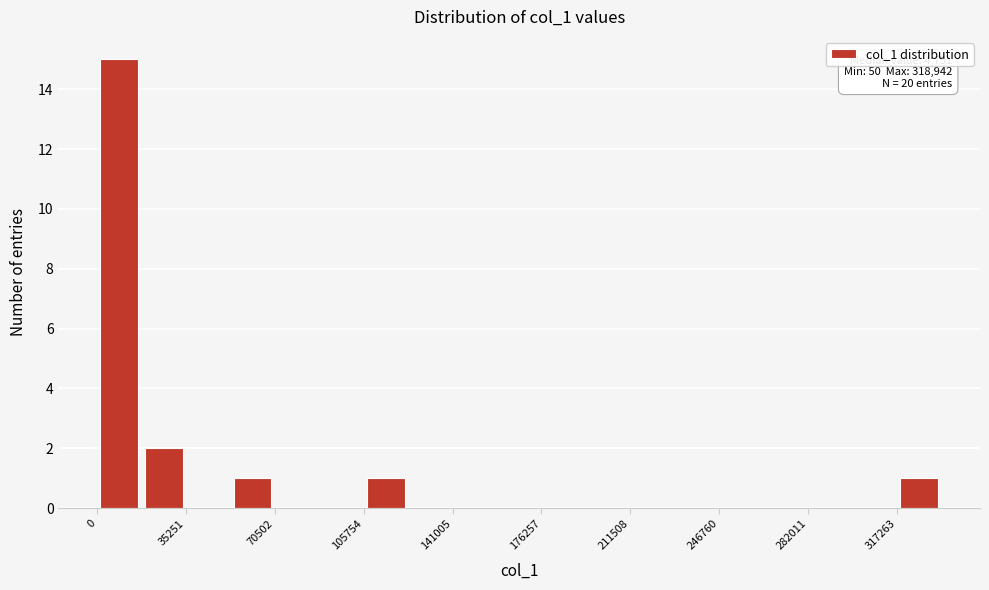

Read against the x-axis, roughly where is the centre of the tallest bar?

10000